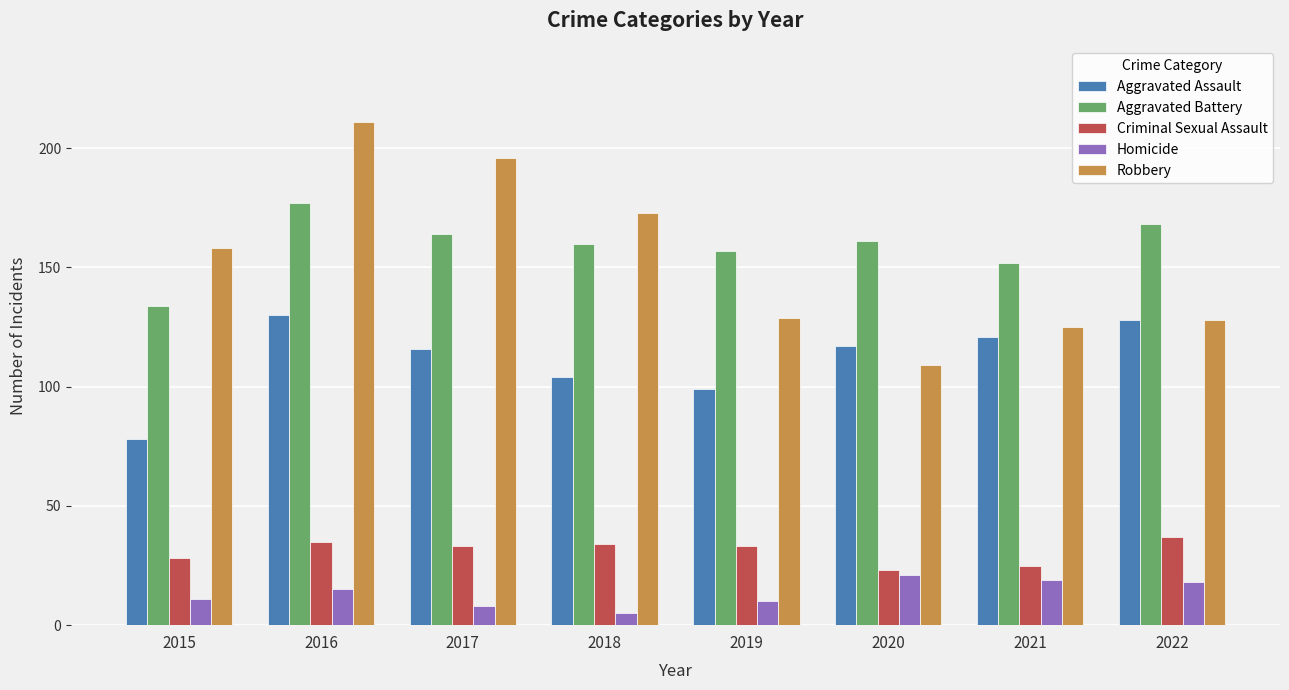

What is the difference between the highest and lowest values at 2016?

196